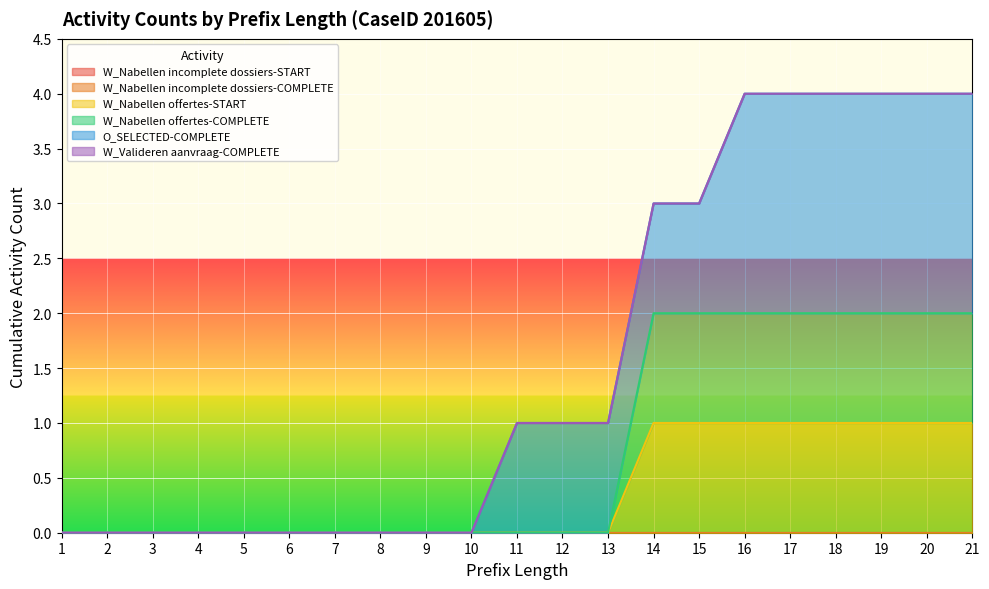

True or false: W_Nabellen incomplete dossiers-START has a value of 0 at 6.

True